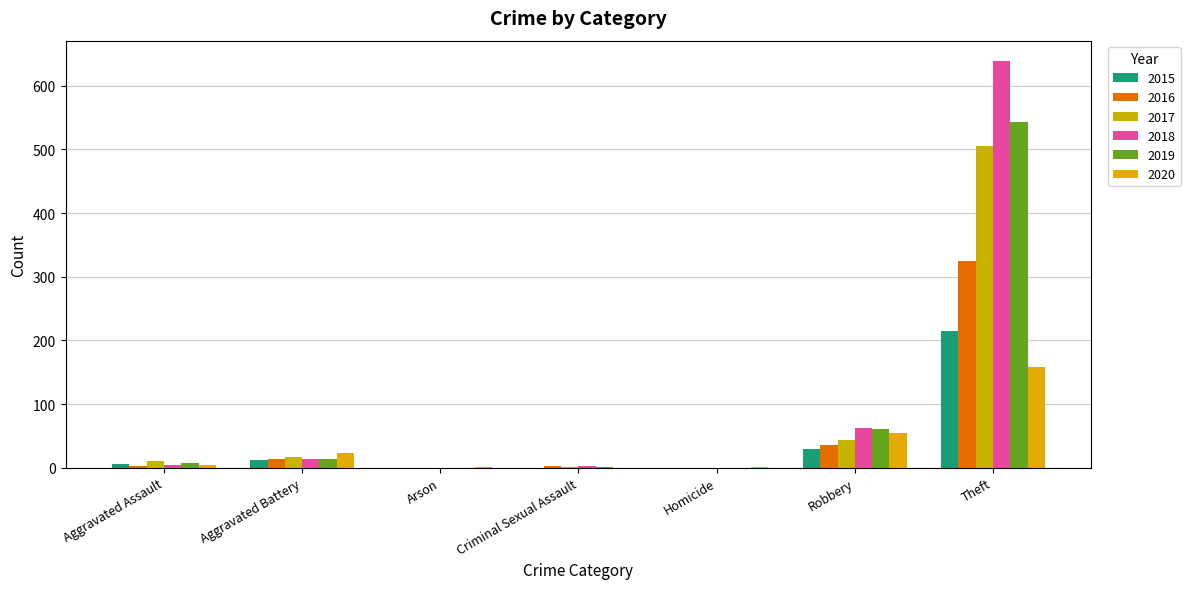

What is the spread (max minus min) of values at Robbery?

33